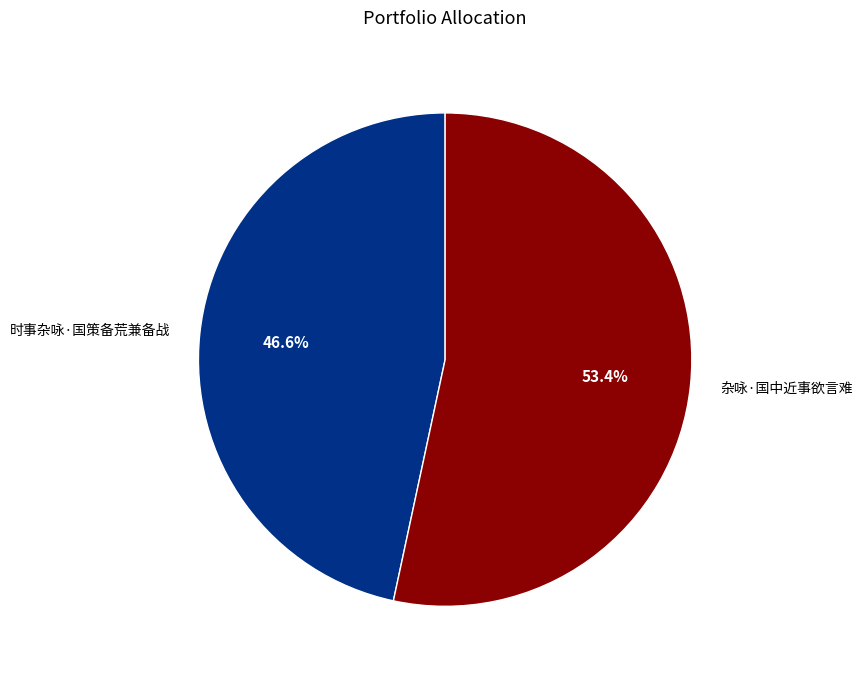

To the nearest percent, what portion does 时事杂咏·国策备荒兼备战 represent?

47%